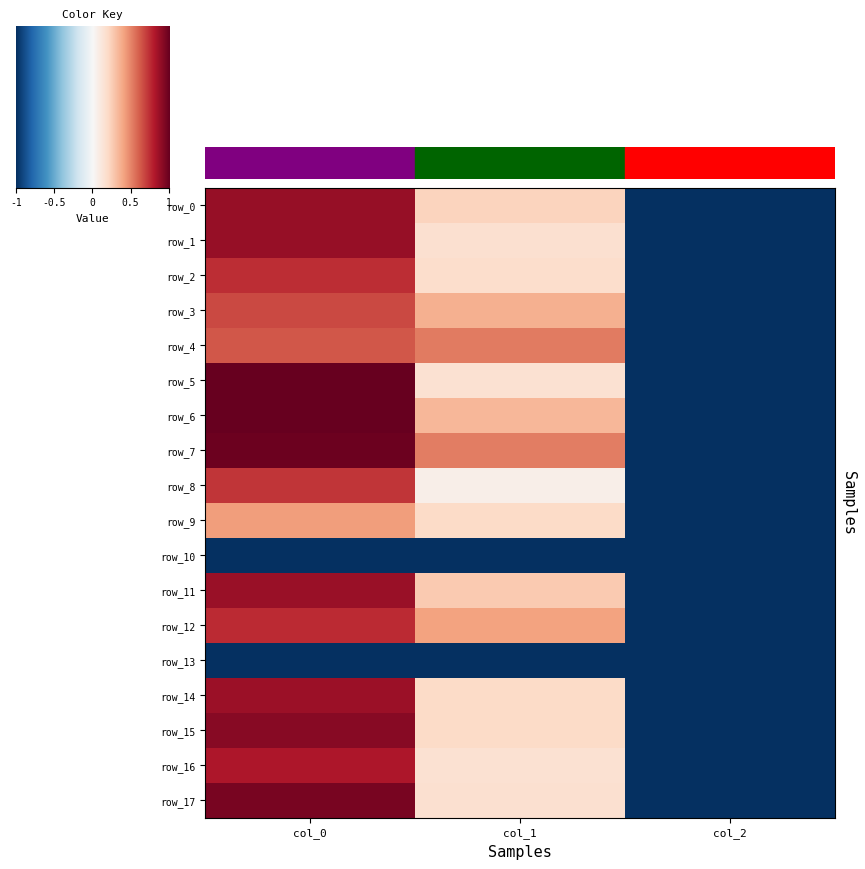

Between col_2 and col_0, which is larger?

col_0